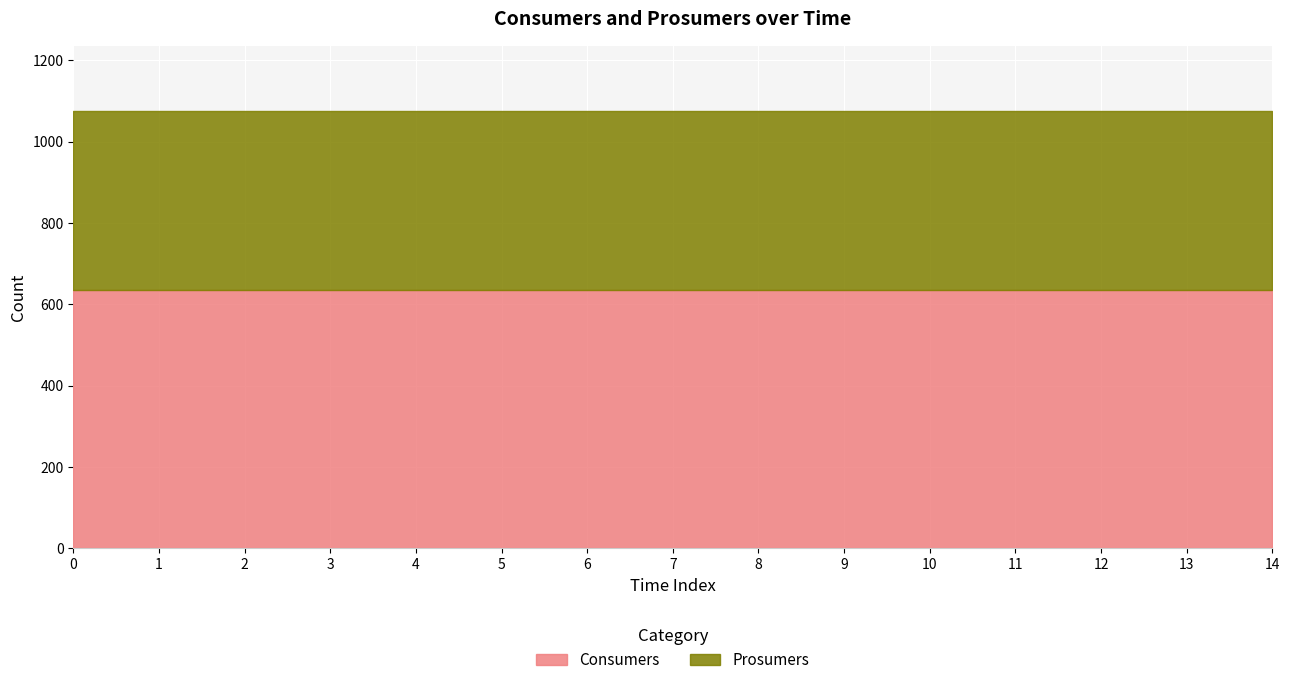

True or false: Prosumers has more than 0 interior local peaks.

False